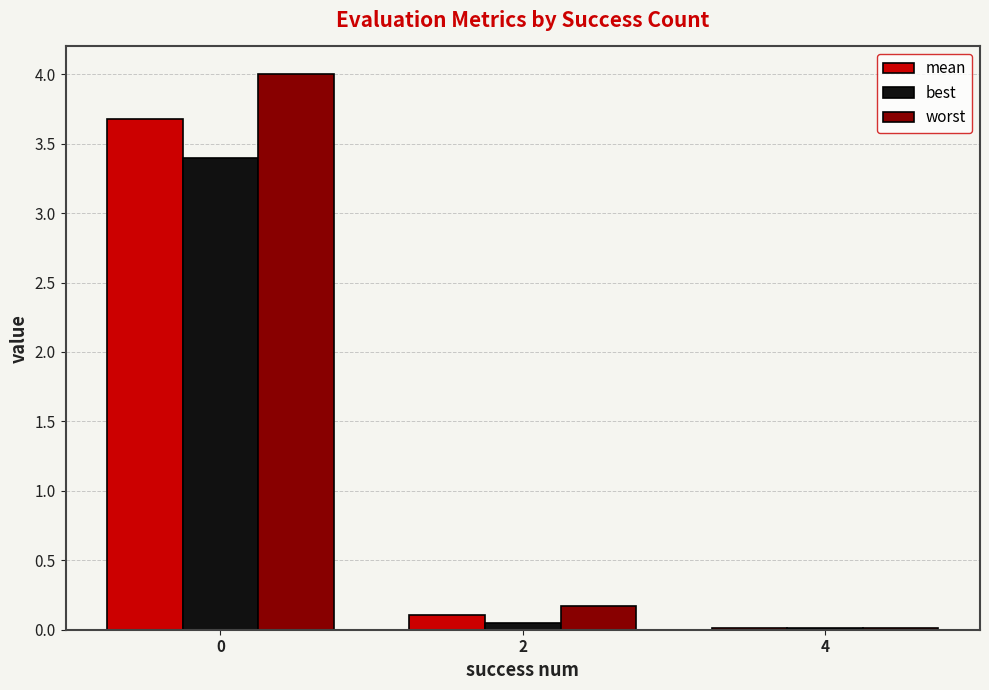

List the series in order of their peak value, lowest first.

best, mean, worst